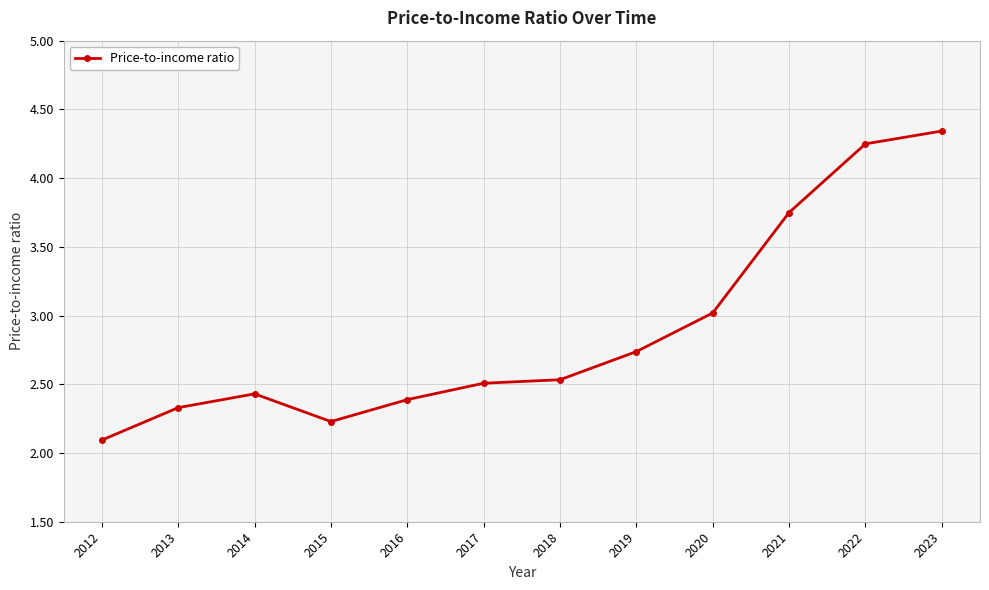

Does the chart display data point markers on the line(s)?

Yes